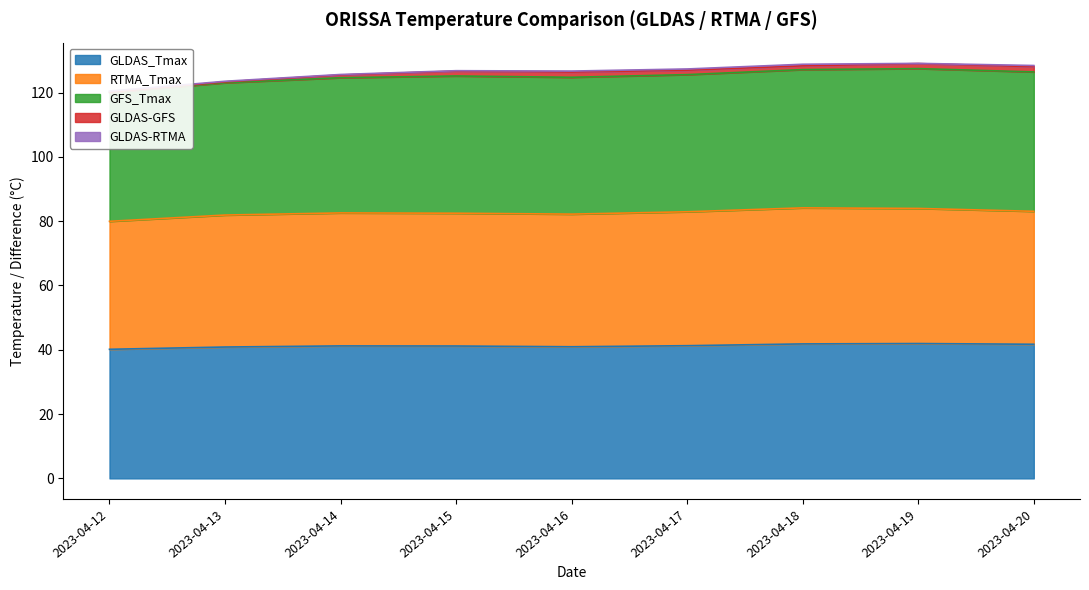

How many categories are shown in the chart?

9